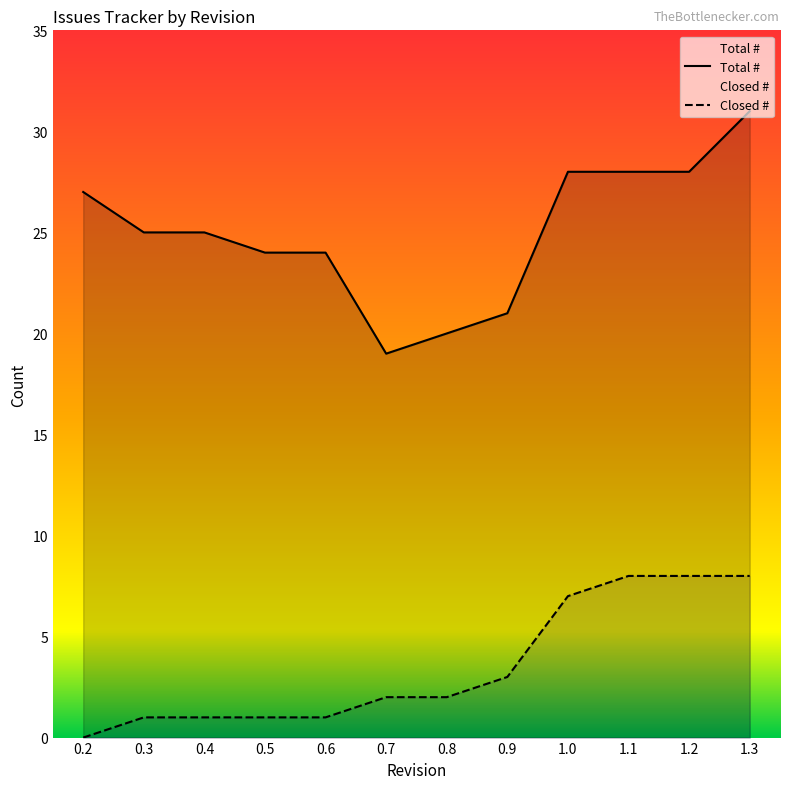

At which category does the chart reach its peak across all series?

1.3